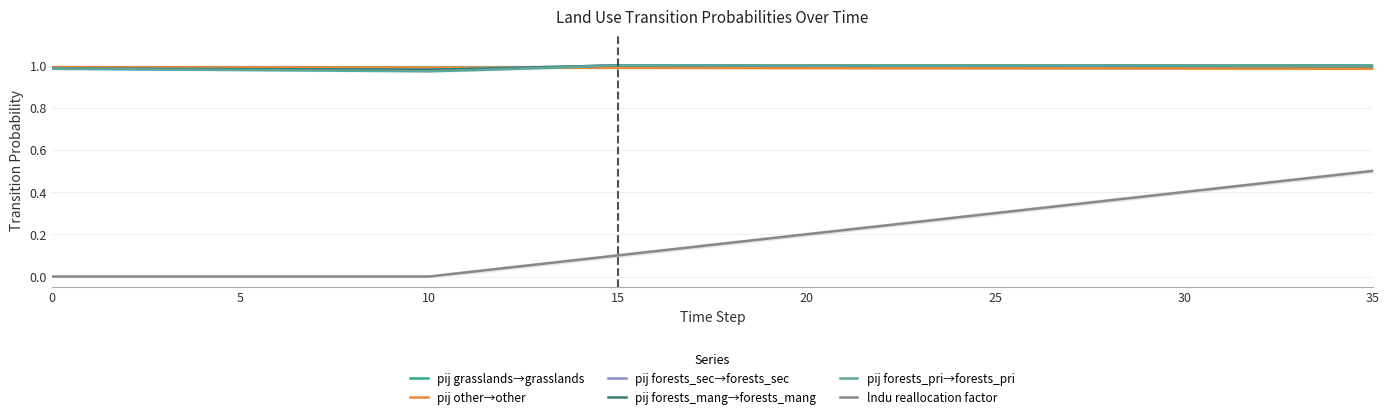

What is the difference between the highest and lowest values at 0?

1.0